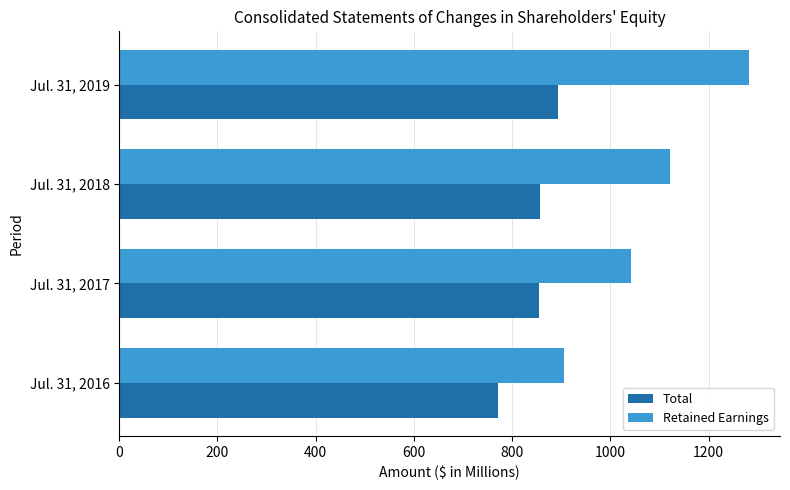

What is the maximum value for Total?

892.7